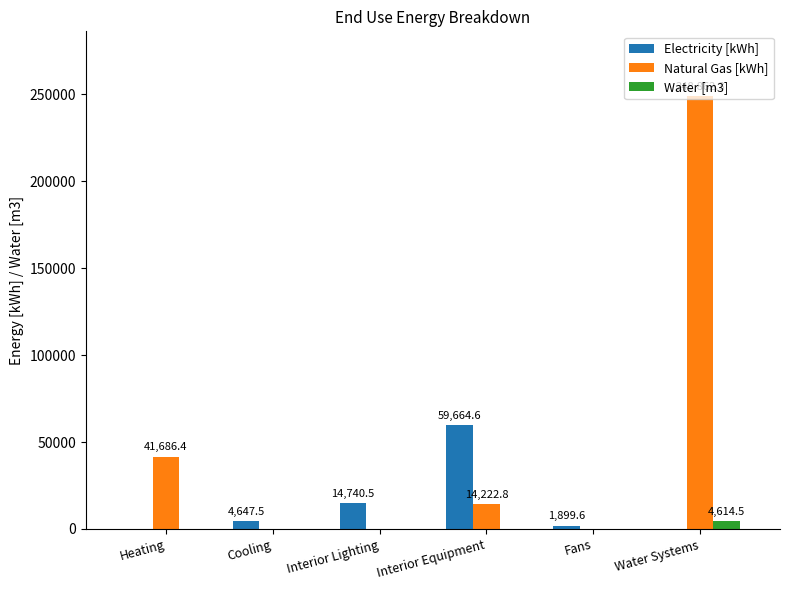

Between Interior Equipment and Fans, which series saw the biggest shift?

Electricity [kWh]